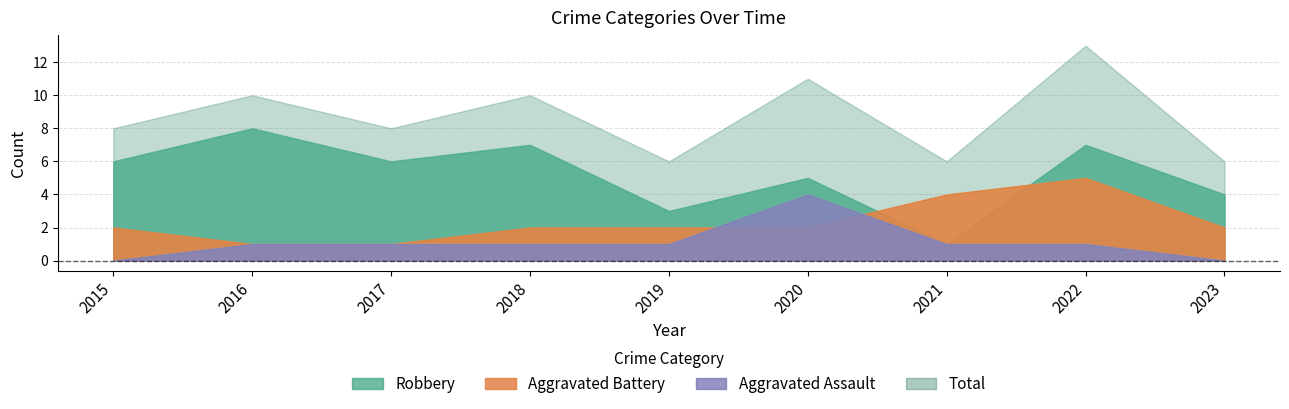

What are all the series names shown in the legend?

Aggravated Assault, Aggravated Battery, Robbery, Total